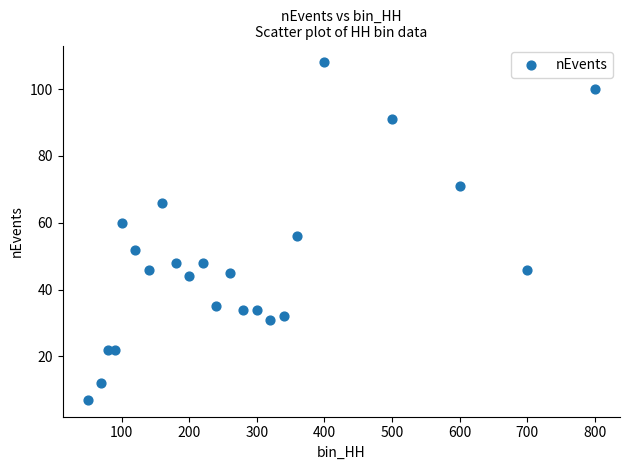

What is the range of X values (max minus min)?

750